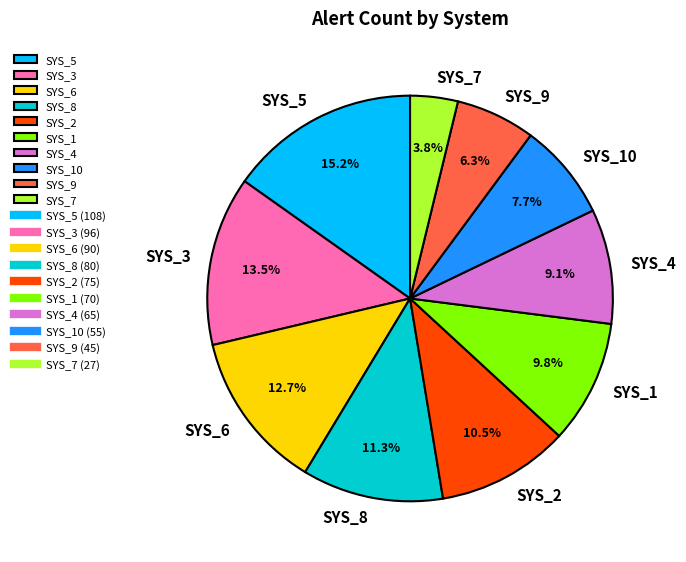

What is the largest slice in the pie chart?

SYS_5